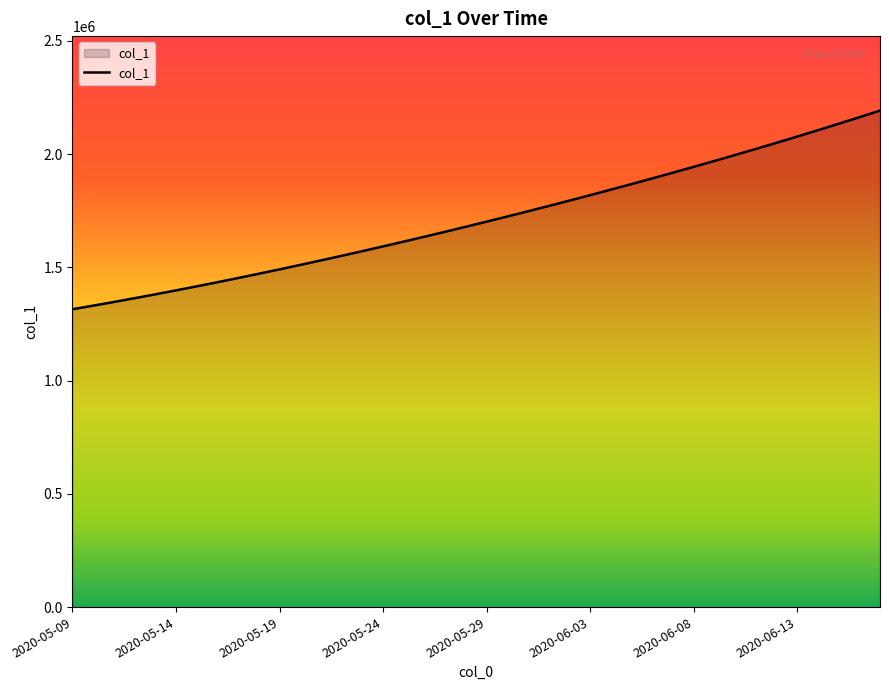

Count the number of values greater than 1701853.

20